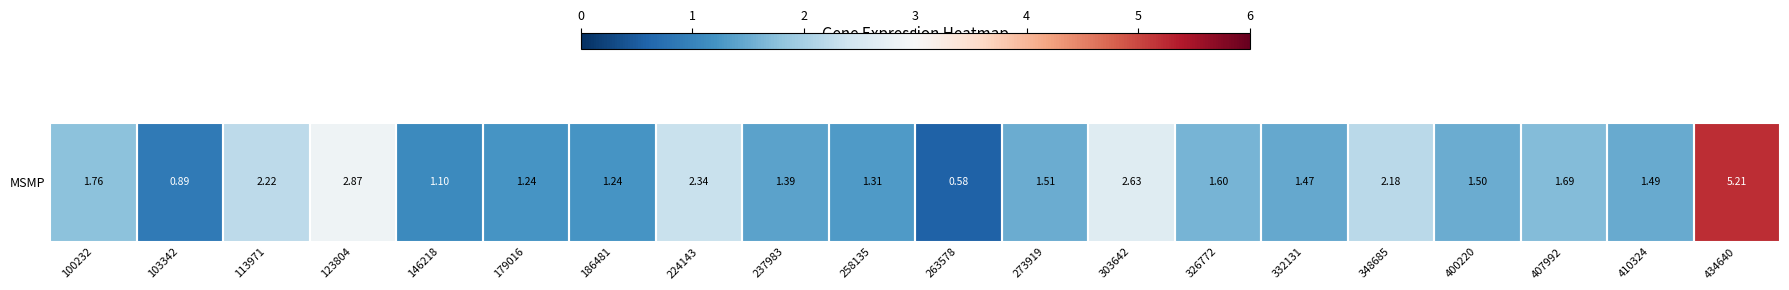

What is the ratio of the value at 263578 to the value at 123804?

0.2